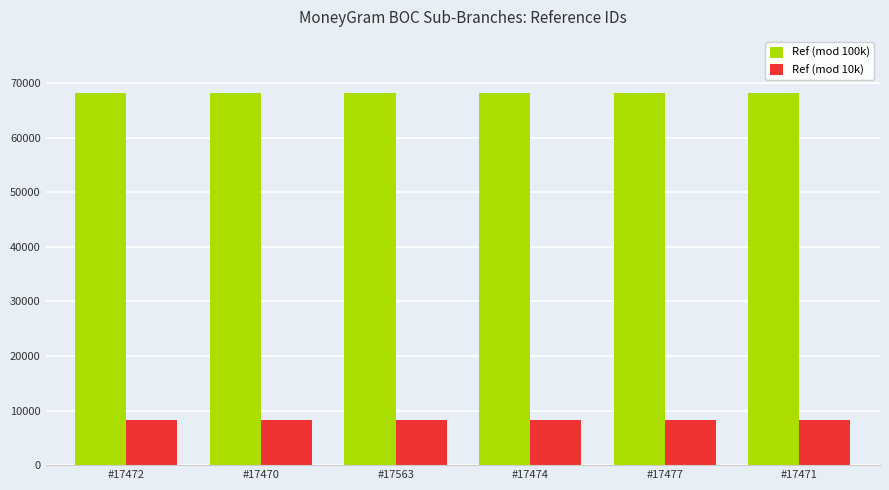

What is the sum of all Ref (mod 10k) values?

49295